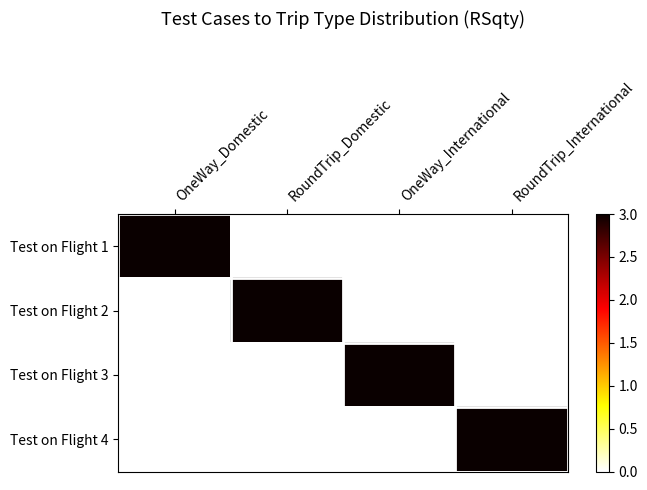

Which series changed the most between OneWay_Domestic and RoundTrip_International?

Test on Flight 1